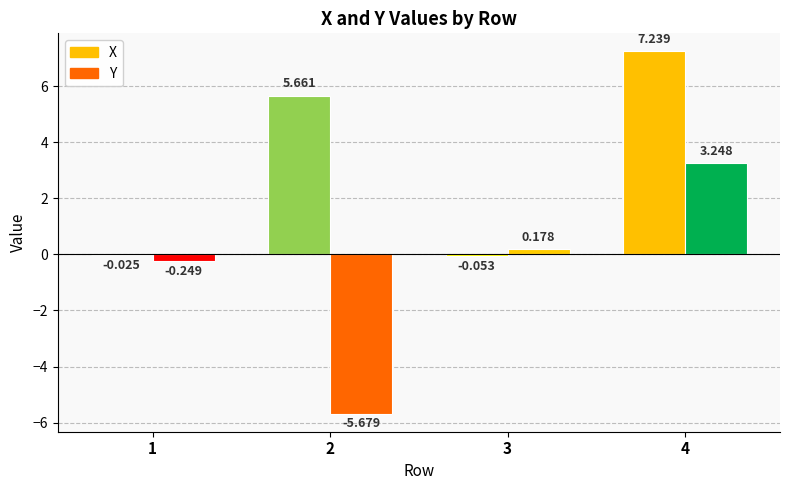

At which category is the sum across all series the highest?

4